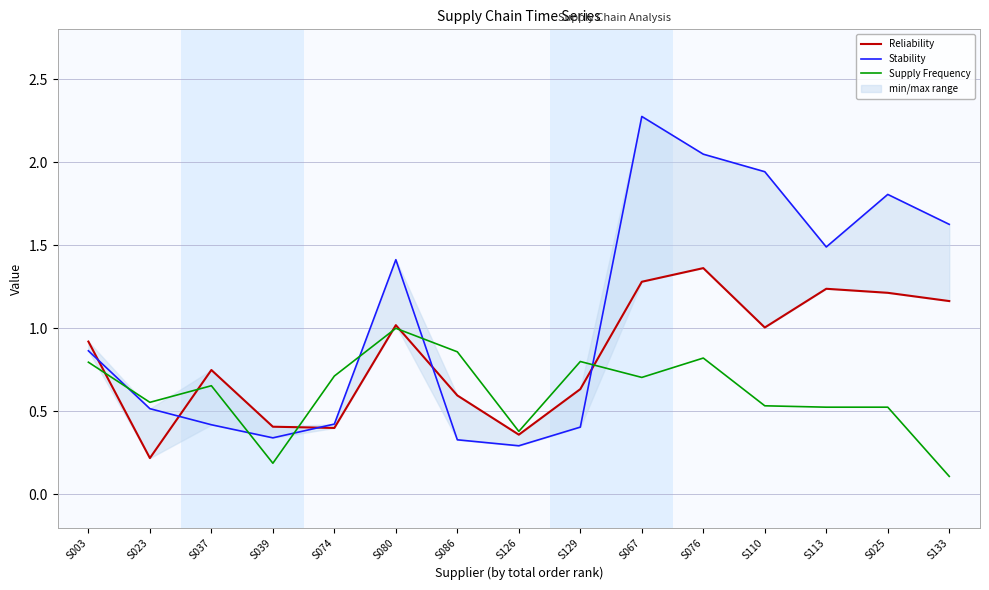

List the labels in order of Stability value, smallest first.

S126, S086, S039, S129, S037, S074, S023, S003, S080, S113, S133, S025, S110, S076, S067